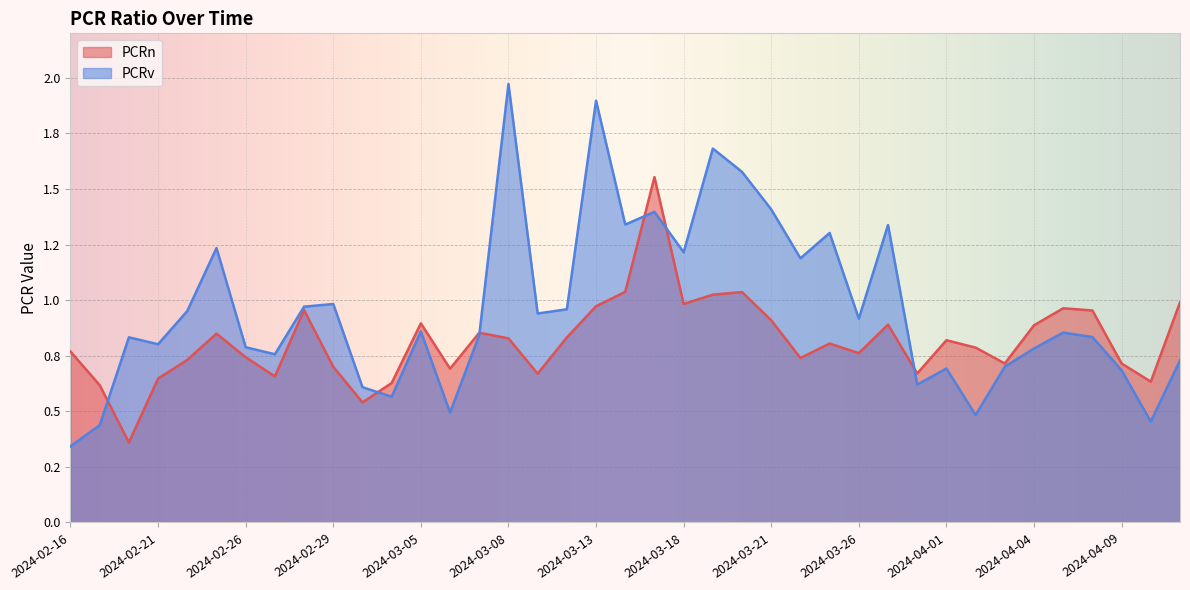

At which category does PCRn reach its first local peak?

2024-02-23